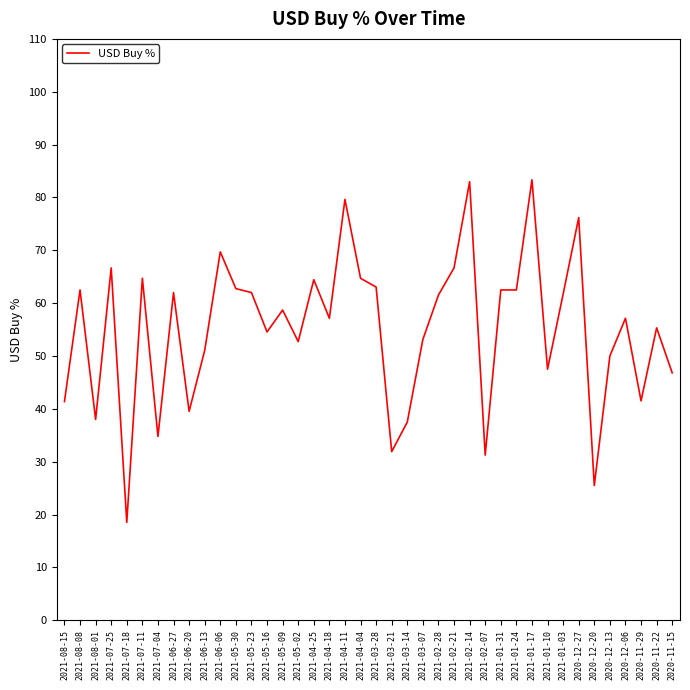

What position from the left is 2021-01-31?

29